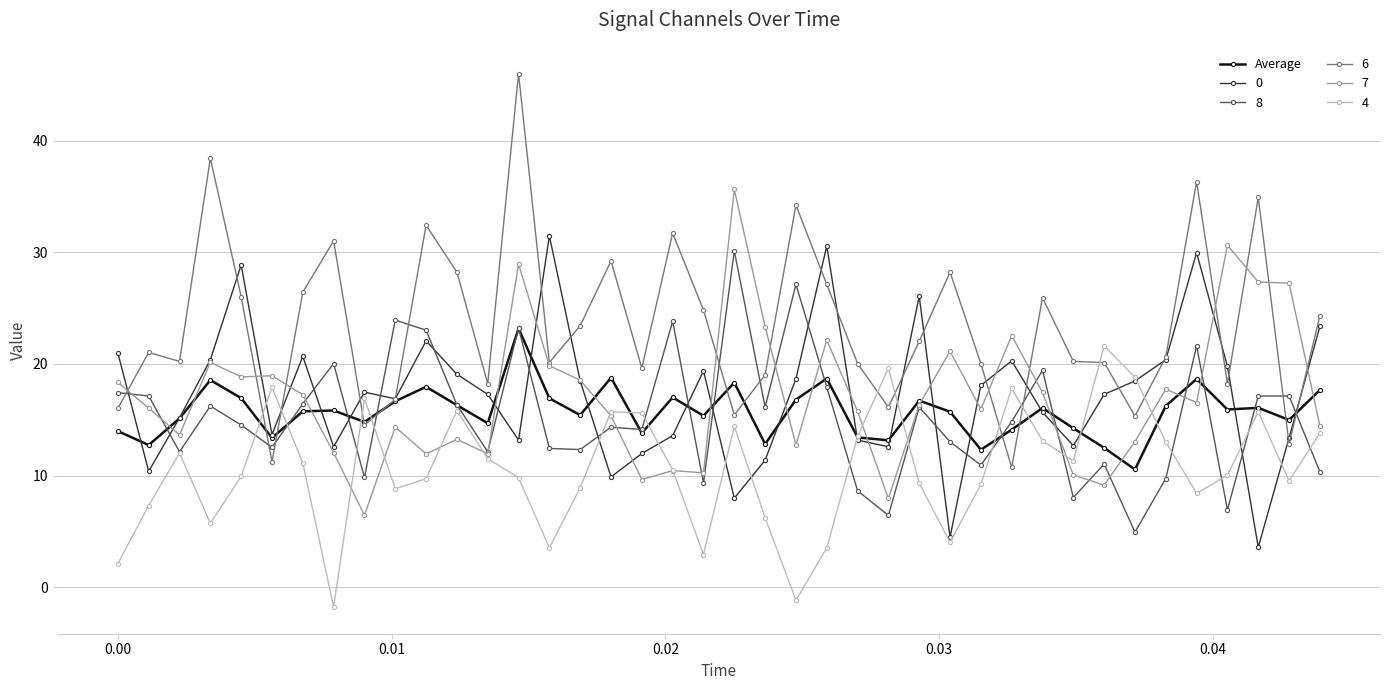

Which series has the largest total across all categories?

6